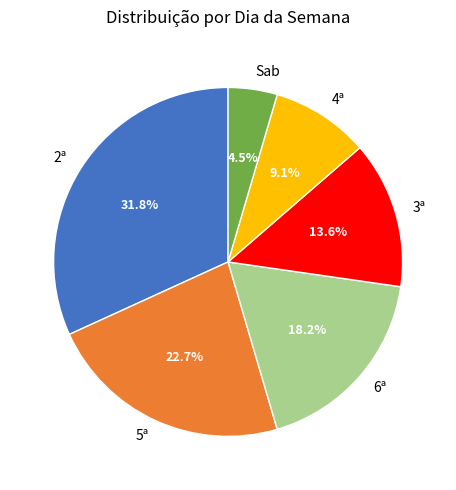

True or false: 2ª accounts for 19% of the total.

False